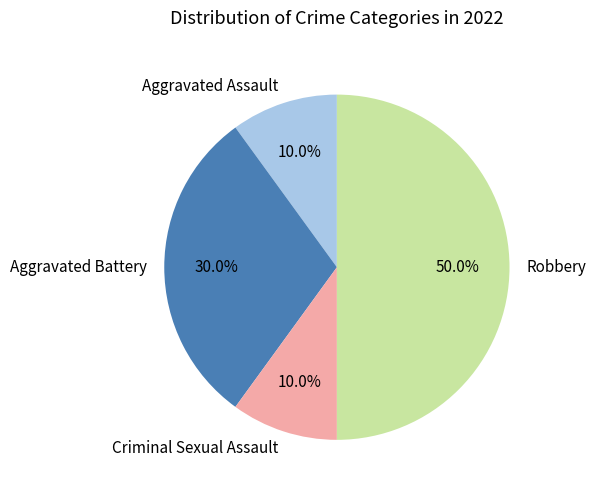

Combined, what portion of the pie is Aggravated Battery and Criminal Sexual Assault?

40.0%